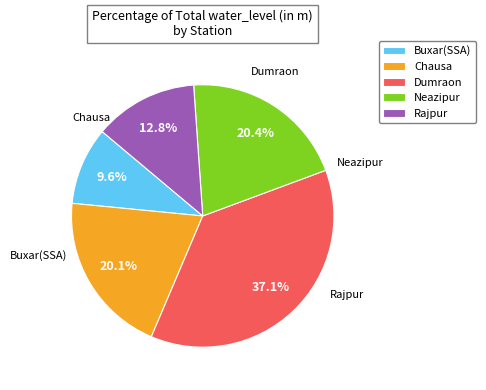

Which slice is the largest?

Dumraon